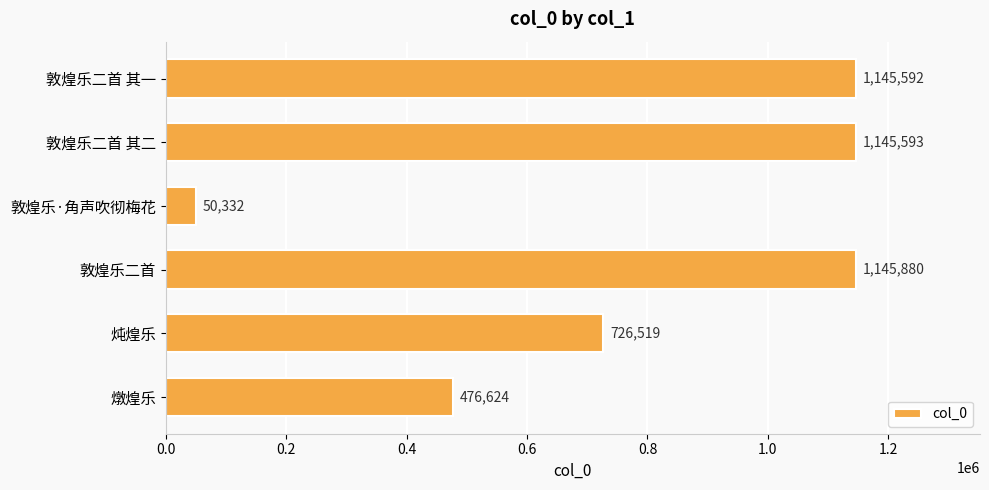

Where is the data nearest to the value 598106?

燉煌乐